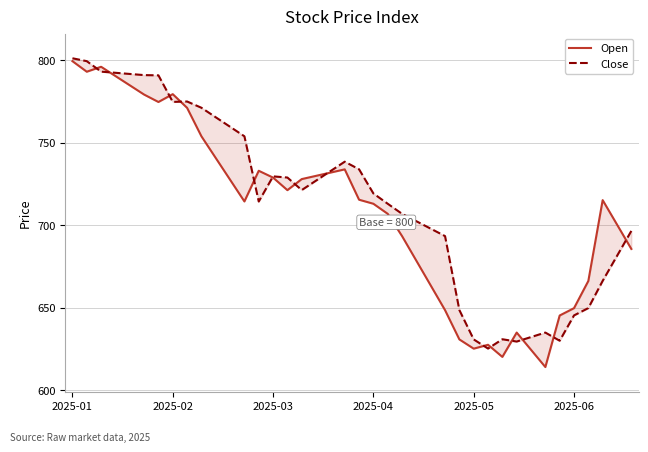

At how many categories does at least one series exceed 632?

37